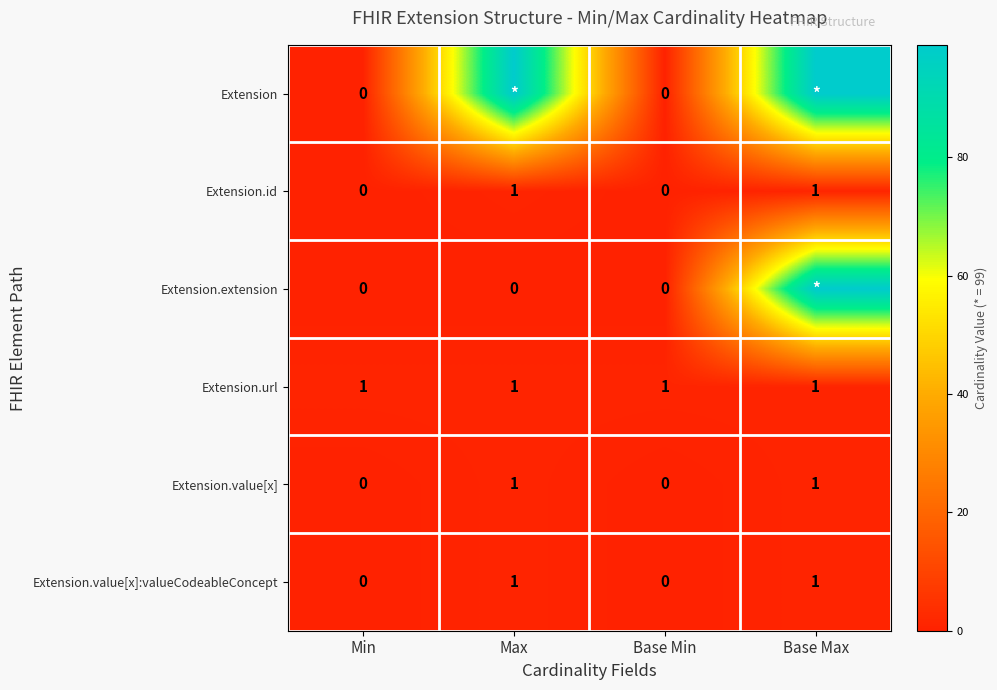

Is it true that Extension.value[x] equals 0 at Base Min?

True